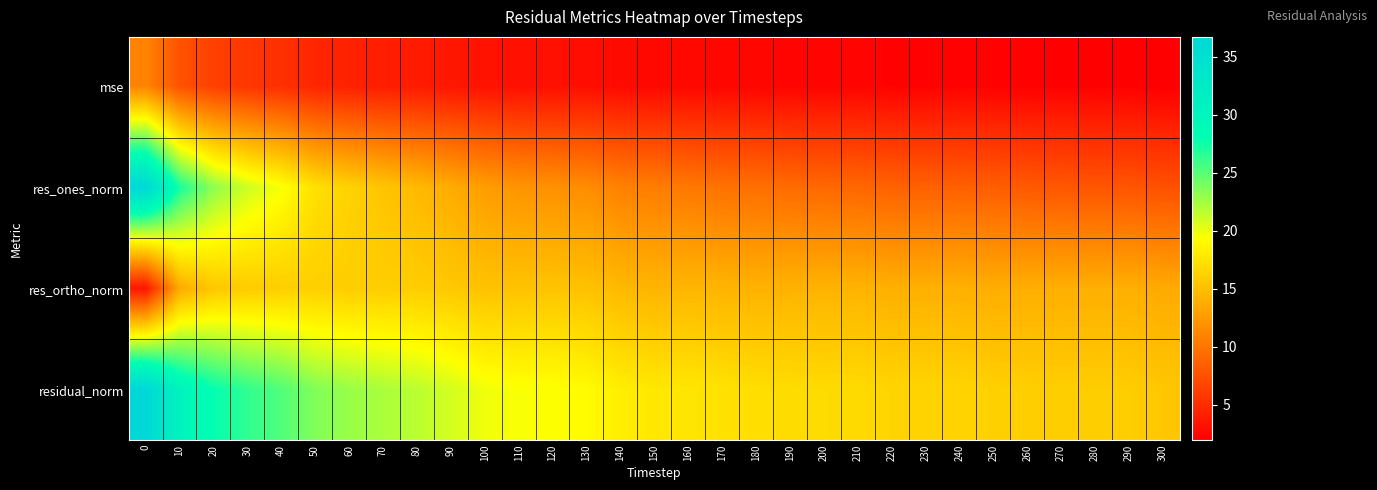

Reading left to right, what are all the values shown in this chart?

mse: 0=11.0	10=7.6	20=6.4	30=5.7	40=5.2	50=4.6	60=4.3	70=4.0	80=3.8	90=3.5	100=3.2	110=3.1	120=3.1	130=3.0	140=2.7	150=2.6	160=2.6	170=2.5	180=2.4	190=2.4	200=2.3	210=2.3	220=2.2	230=2.2	240=2.2	250=2.1	260=2.1	270=2.1	280=2.1	290=2.1	300=2.0
res_ones_norm: 0=36.5	10=27.2	20=23.2	30=21.0	40=19.6	50=17.2	60=16.3	70=15.4	80=14.6	90=13.7	100=12.7	110=12.2	120=11.9	130=11.6	140=10.9	150=10.5	160=10.2	170=9.8	180=9.6	190=9.3	200=9.1	210=9.0	220=8.7	230=8.6	240=8.6	250=8.4	260=8.1	270=8.0	280=7.8	290=7.8	300=7.5
res_ortho_norm: 0=3.5	10=13.6	20=15.6	30=15.9	40=16.0	50=16.1	60=16.0	70=16.0	80=16.0	90=15.7	100=15.2	110=15.2	120=15.3	130=15.2	140=14.6	150=14.3	160=14.4	170=14.3	180=14.1	190=14.2	200=14.2	210=14.3	220=14.0	230=14.0	240=14.0	250=13.8	260=13.9	270=13.9	280=13.9	290=13.9	300=13.6
residual_norm: 0=36.7	10=30.4	20=27.9	30=26.3	40=25.3	50=23.6	60=22.8	70=22.2	80=21.7	90=20.8	100=19.8	110=19.5	120=19.4	130=19.1	140=18.2	150=17.7	160=17.7	170=17.3	180=17.1	190=17.0	200=16.9	210=16.9	220=16.4	230=16.4	240=16.4	250=16.2	260=16.1	270=16.0	280=16.0	290=16.0	300=15.5